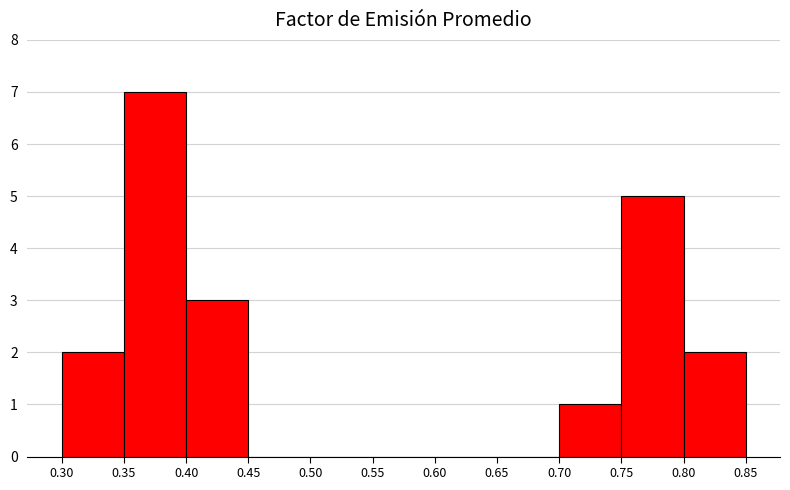

Reading left to right, transcribe this chart: for each bar, give the range it covers on the x-axis and its height. The values are not printed on the chart, so give them approximately, as read against the axis.

0.30 to 0.35: 2
0.35 to 0.40: 7
0.40 to 0.45: 3
0.45 to 0.50: 0
0.50 to 0.55: 0
0.55 to 0.60: 0
0.60 to 0.65: 0
0.65 to 0.70: 0
0.70 to 0.75: 1
0.75 to 0.80: 5
0.80 to 0.85: 2